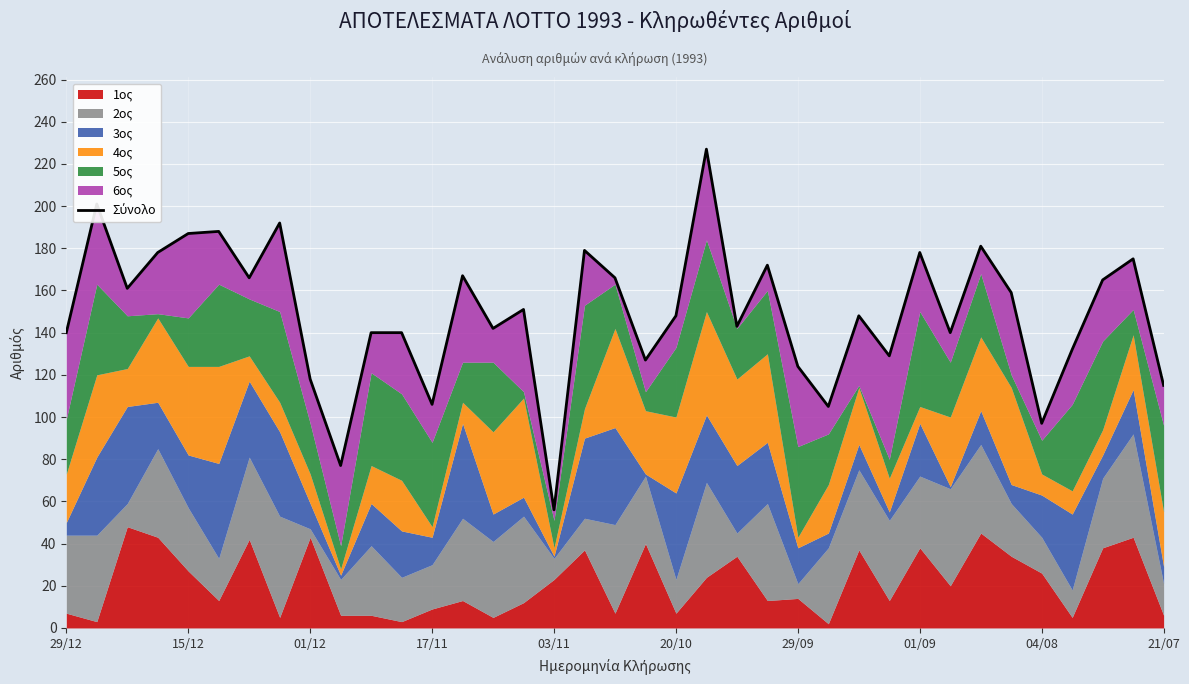

At which category does the chart reach its minimum across all series?

03/11